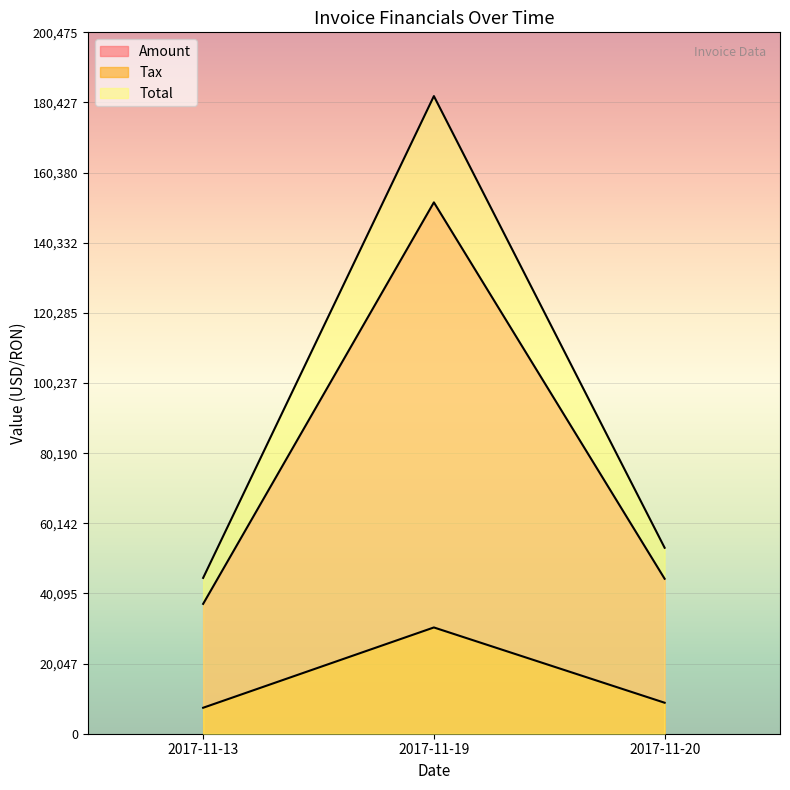

At how many categories does at least one series exceed 50395?

2